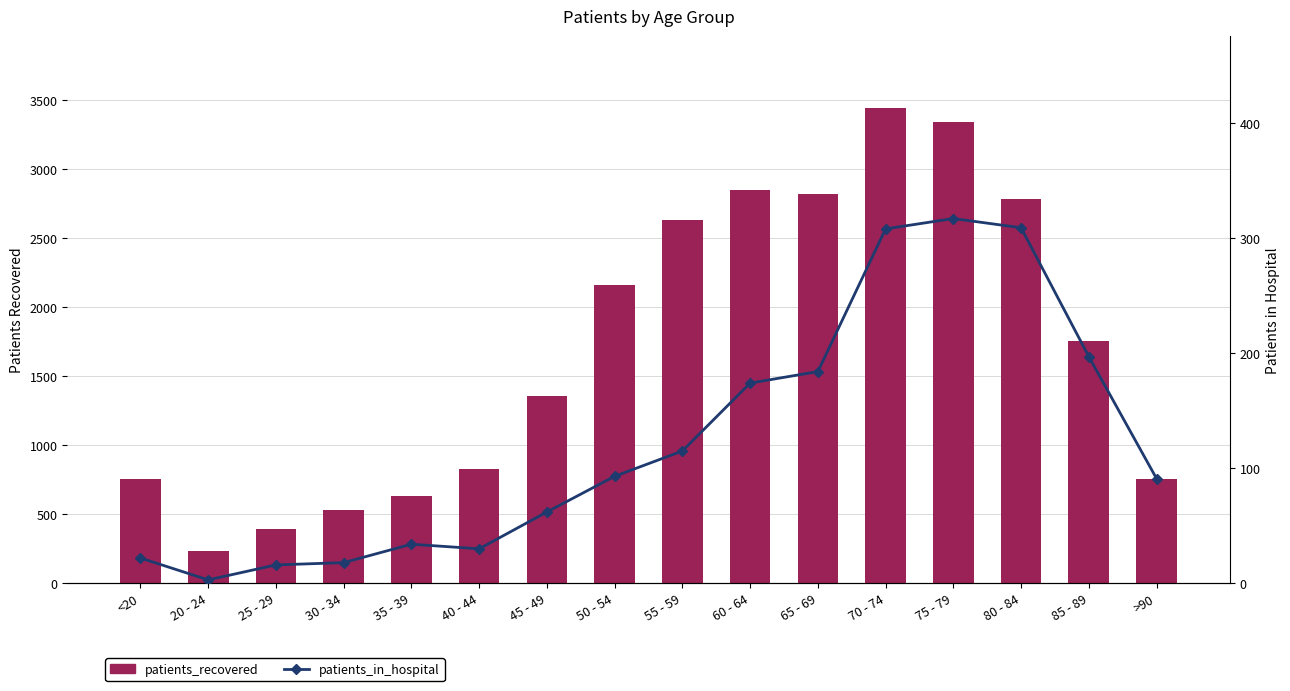

Is it true that patients_in_hospital equals 197 at 85 - 89?

True